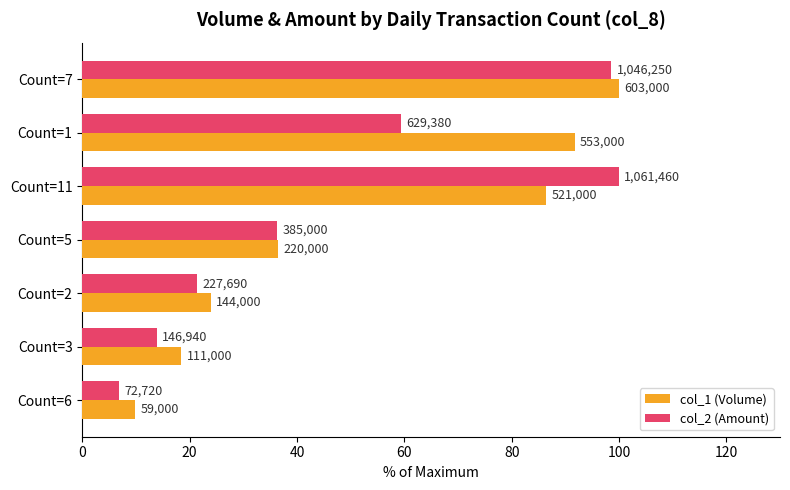

What are all the series names shown in the legend?

col_1 (Volume), col_2 (Amount)